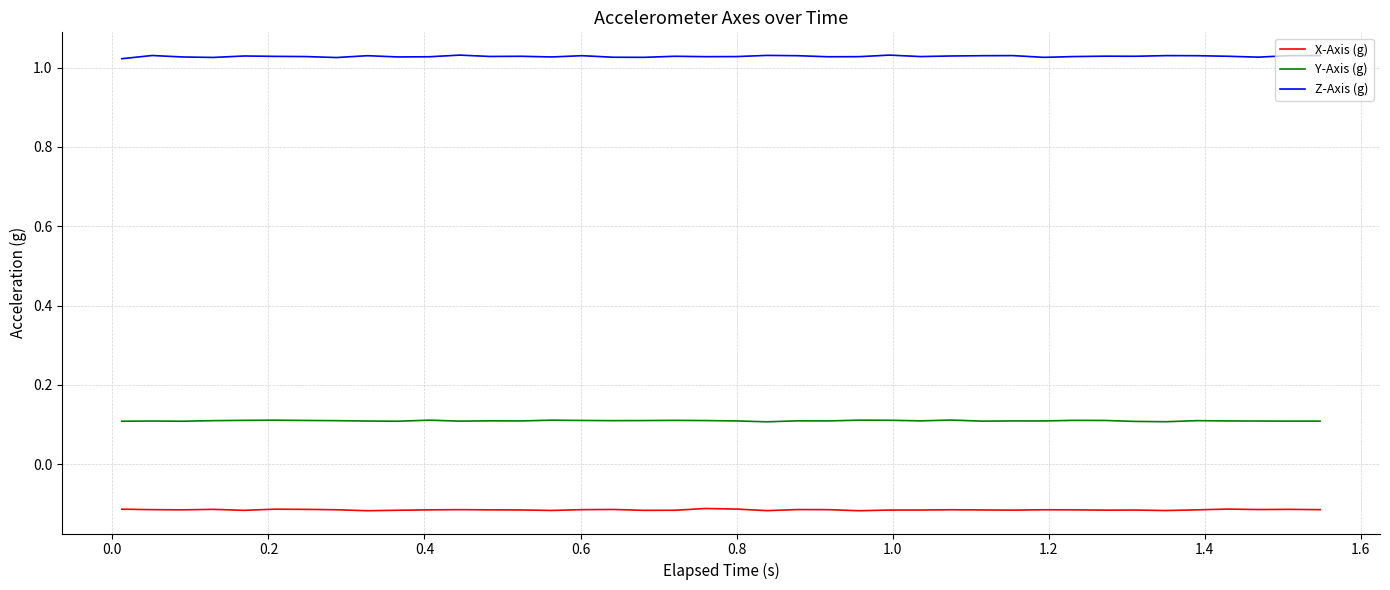

Which series has the largest total across all categories?

Z-Axis (g)